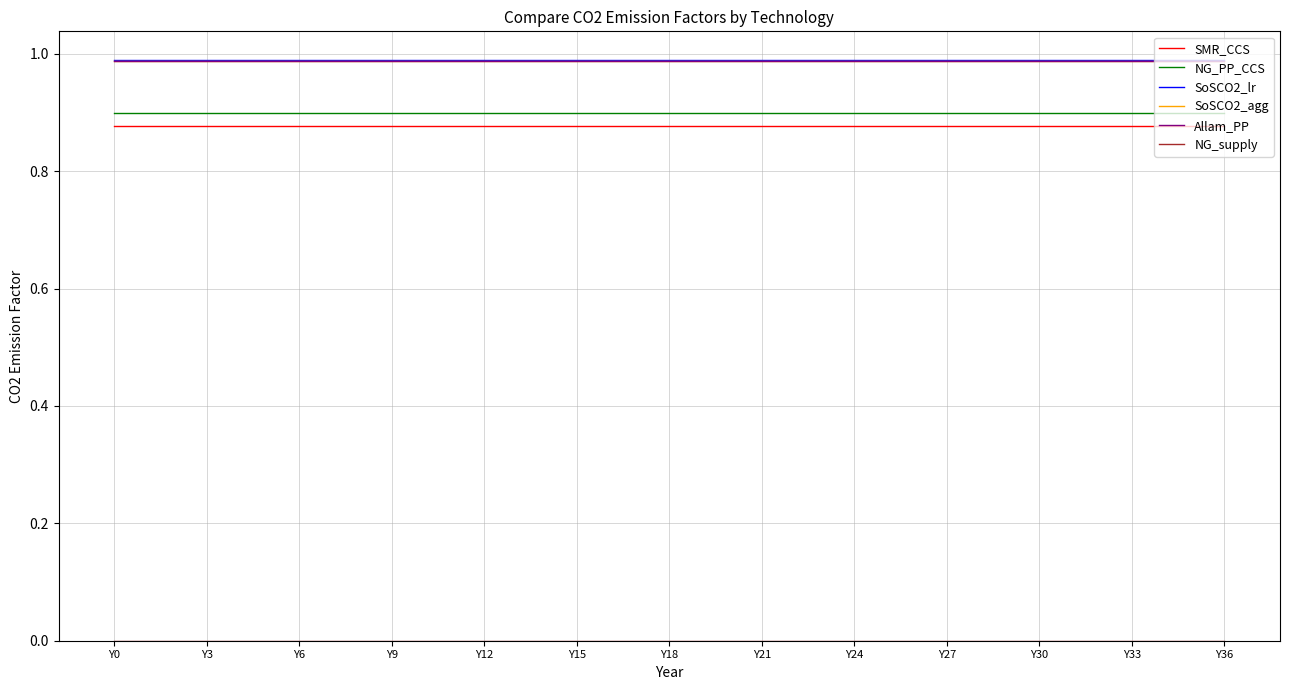

Is this an area chart (filled region under the line)?

No